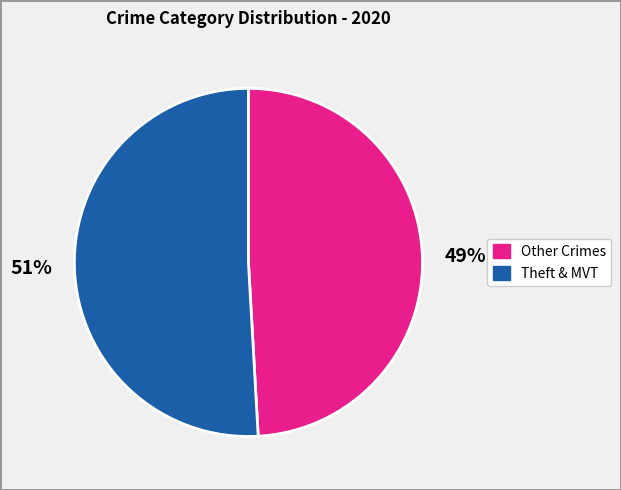

To the nearest percent, what is the average slice percentage?

50%